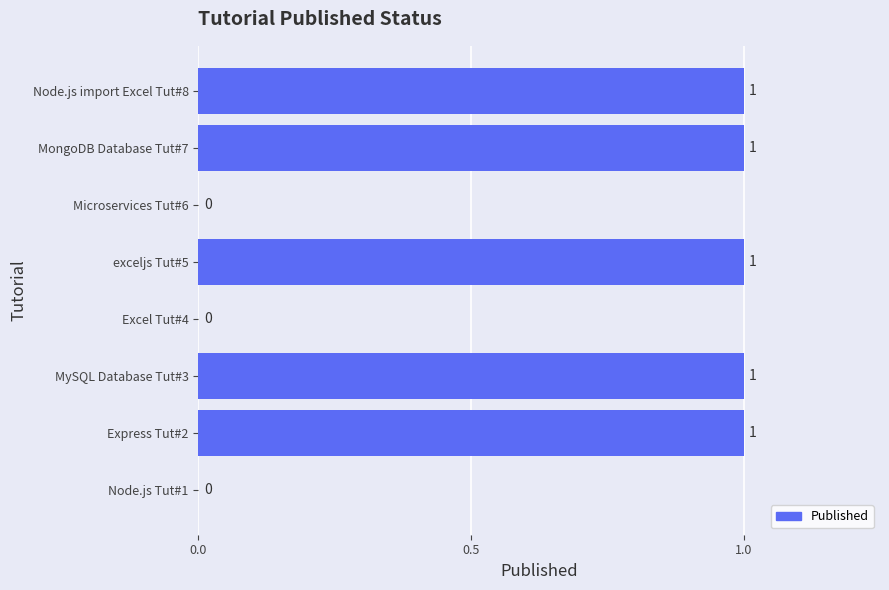

What is the average value?

1